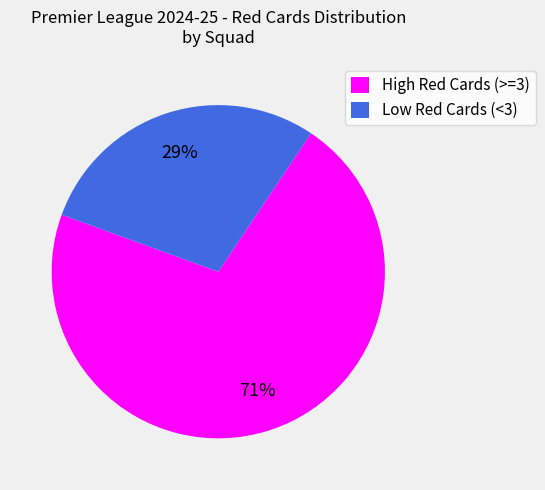

The Low Red Cards (<3) slice represents 29% of the pie. True or false?

True